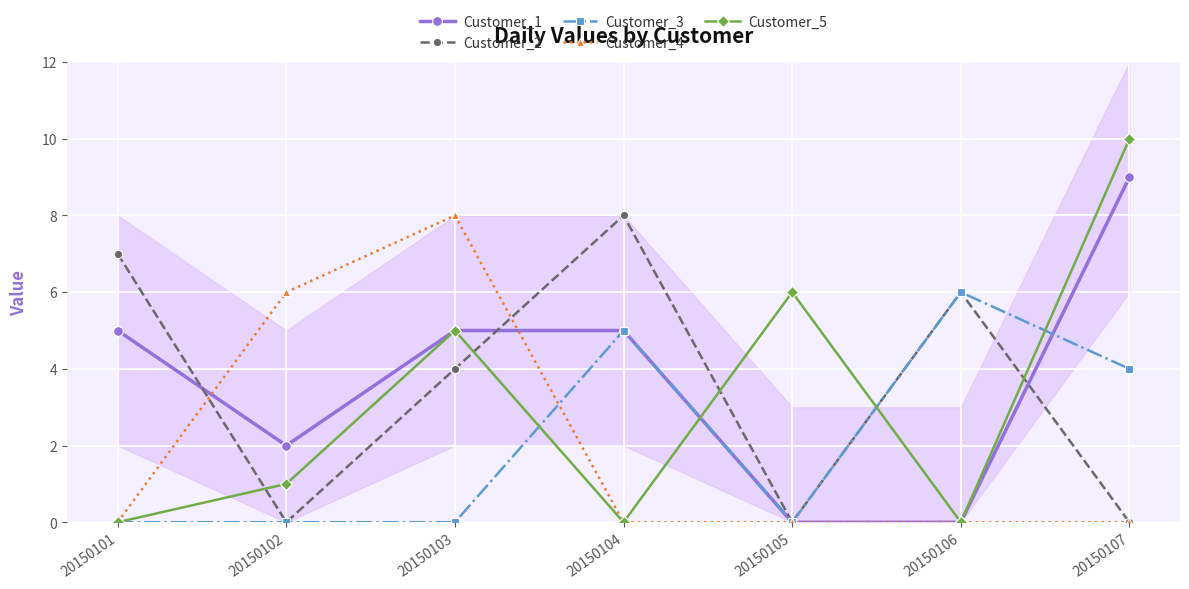

Reading left to right, transcribe all the data shown in this chart.

Customer_1: 20150101=5	20150102=2	20150103=5	20150104=5	20150105=0	20150106=0	20150107=9
Customer_2: 20150101=7	20150102=0	20150103=4	20150104=8	20150105=0	20150106=6	20150107=0
Customer_3: 20150101=0	20150102=0	20150103=0	20150104=5	20150105=0	20150106=6	20150107=4
Customer_4: 20150101=0	20150102=6	20150103=8	20150104=0	20150105=0	20150106=0	20150107=0
Customer_5: 20150101=0	20150102=1	20150103=5	20150104=0	20150105=6	20150106=0	20150107=10